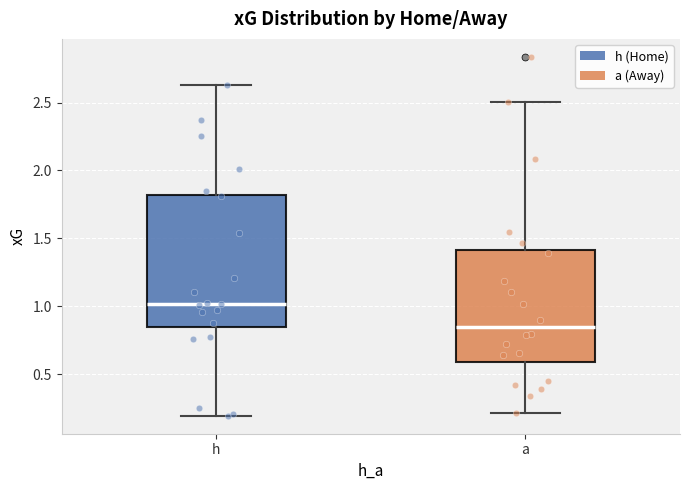

Where is the upper edge of the box for a on the y-axis? The values are not printed on the chart, so give them approximately, as read against the axis.

1.40